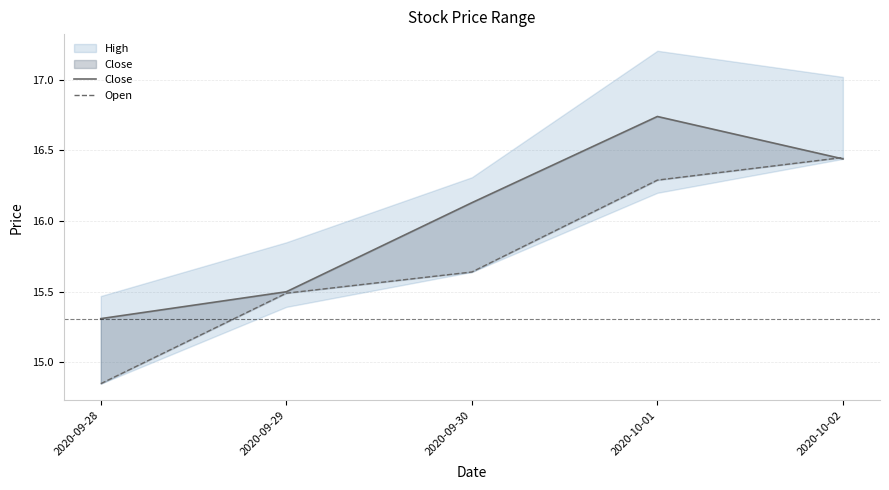

Between which two adjacent categories do Close and Open first intersect?

2020-10-01 and 2020-10-02